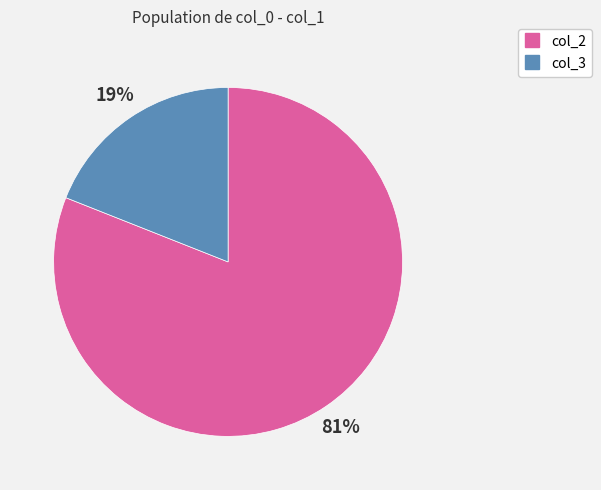

To the nearest percent, what is the average slice percentage?

50%